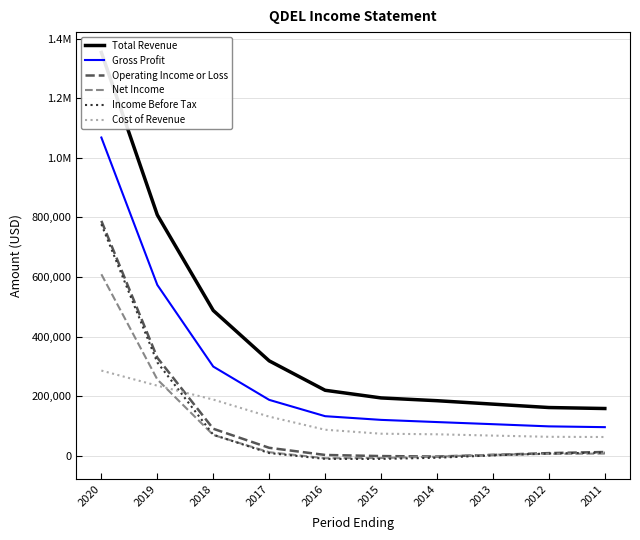

True or false: Gross Profit and Income Before Tax cross at least once.

False